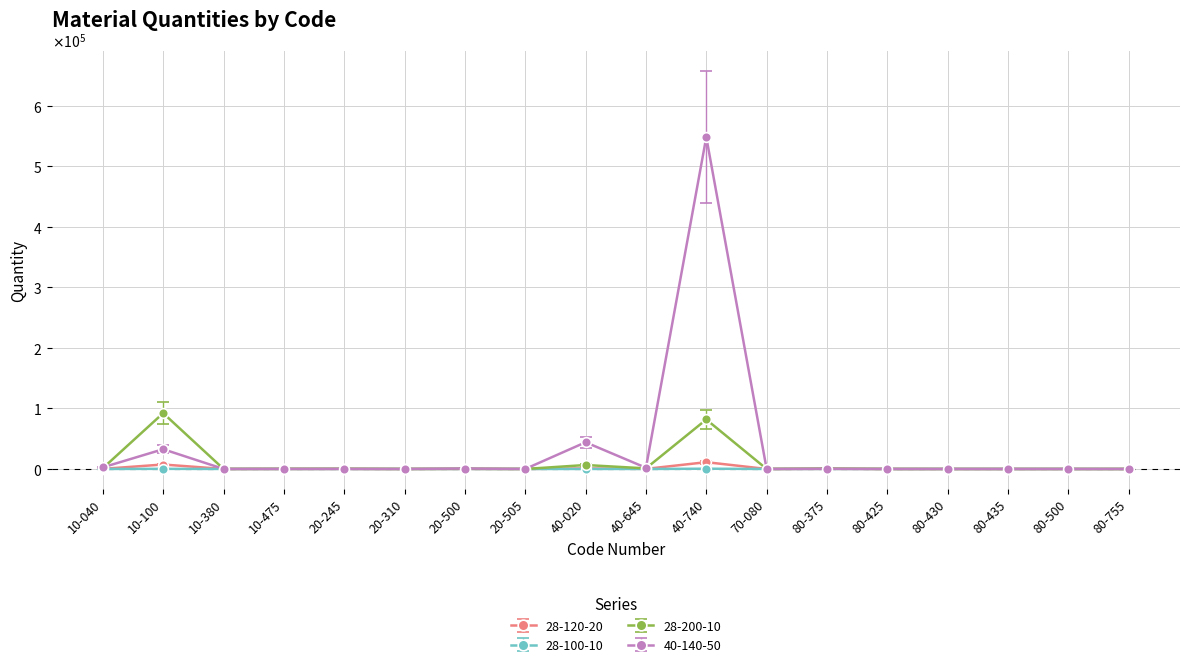

What is the label of the 10th point from the left?

40-645